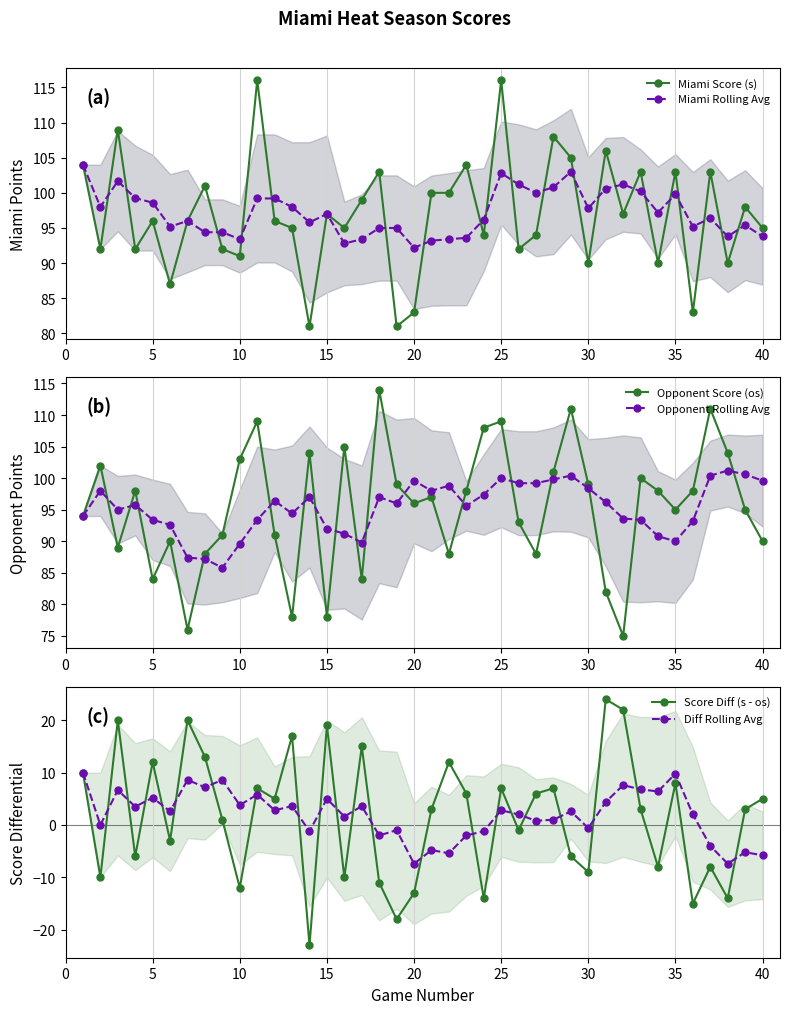

How many interior local peaks does the Miami Score (s) series have?

14